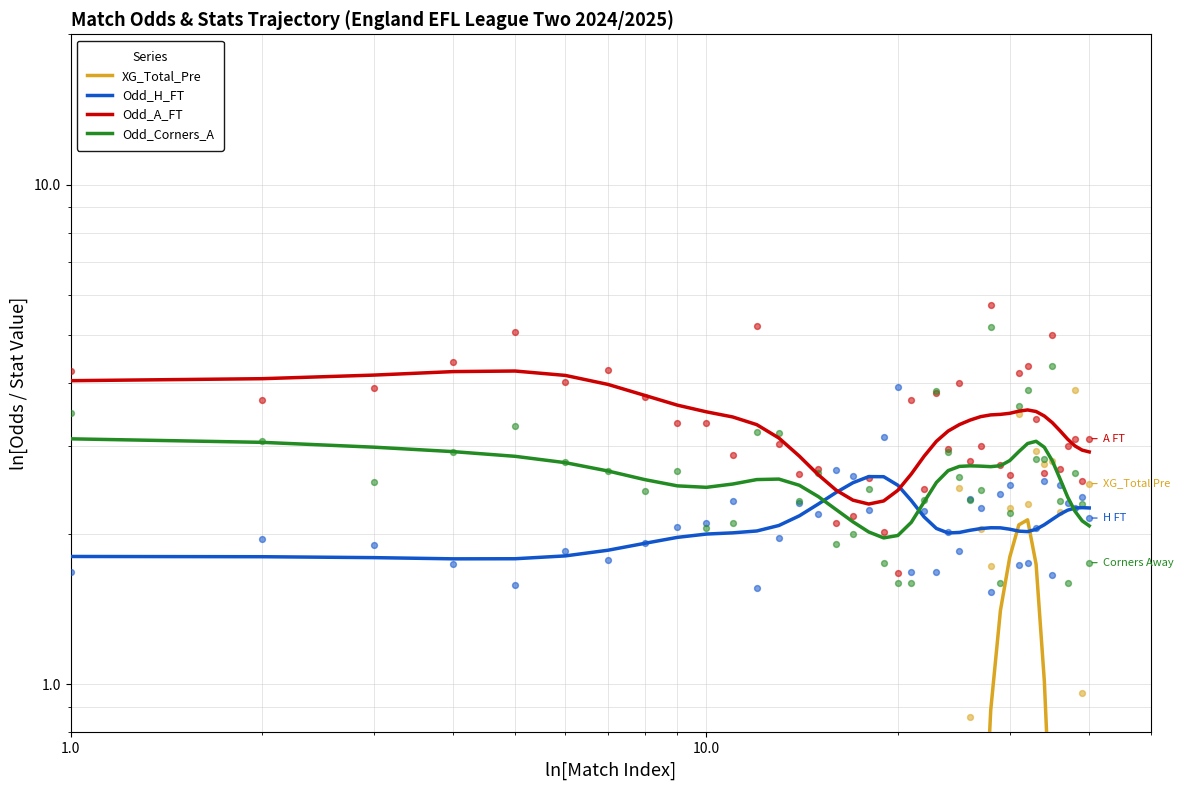

Which series has the widest spread of Y values?

XG_Total_Pre